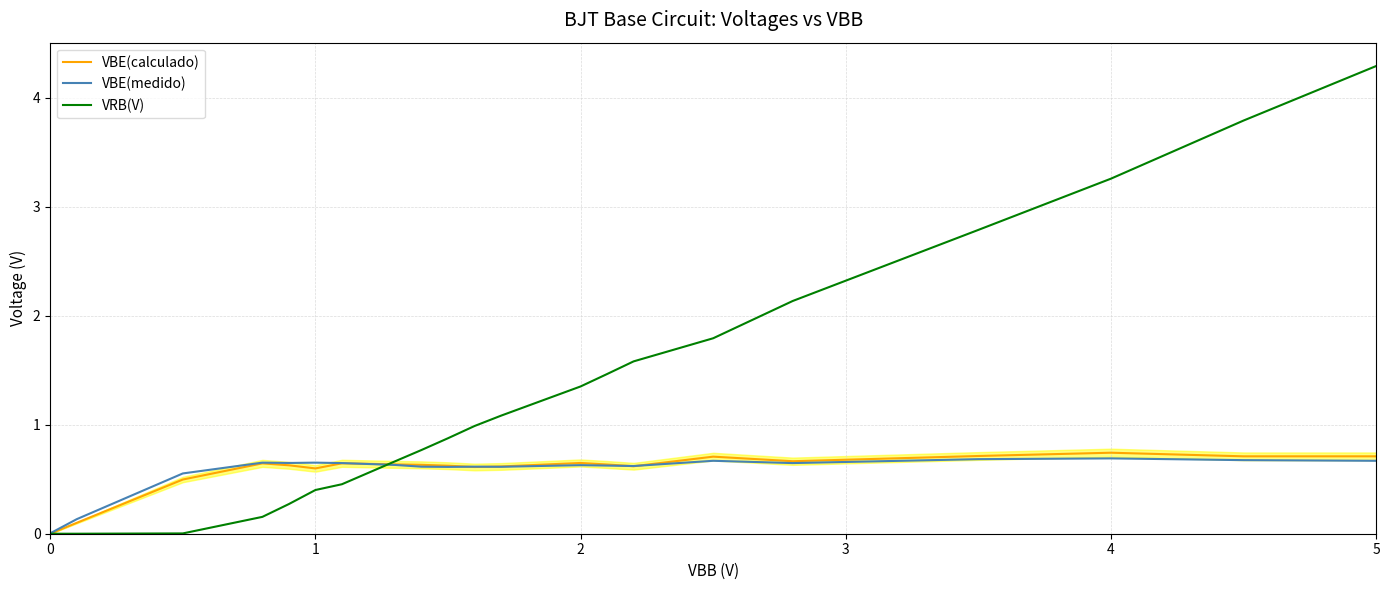

What is the sum of all VRB(V) values?

28.1